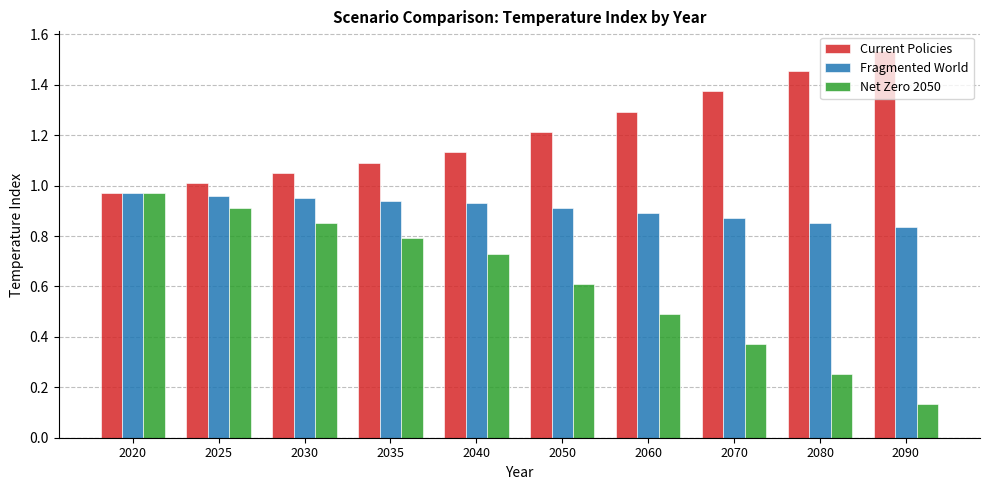

Which series has the widest spread of values?

Net Zero 2050